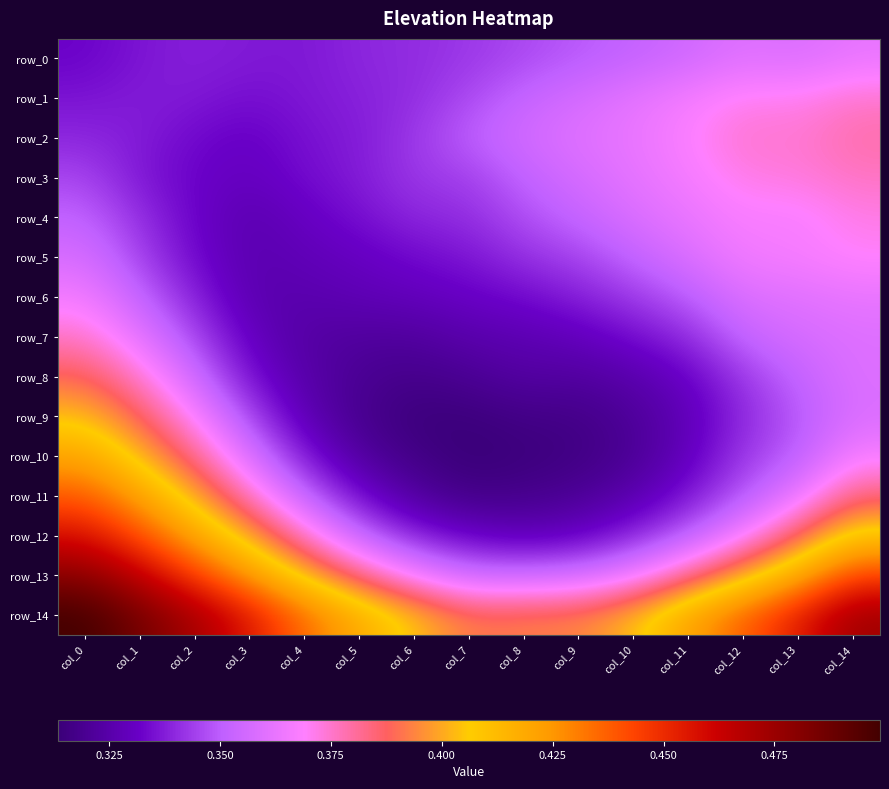

At which category is the sum across all series the highest?

col_0